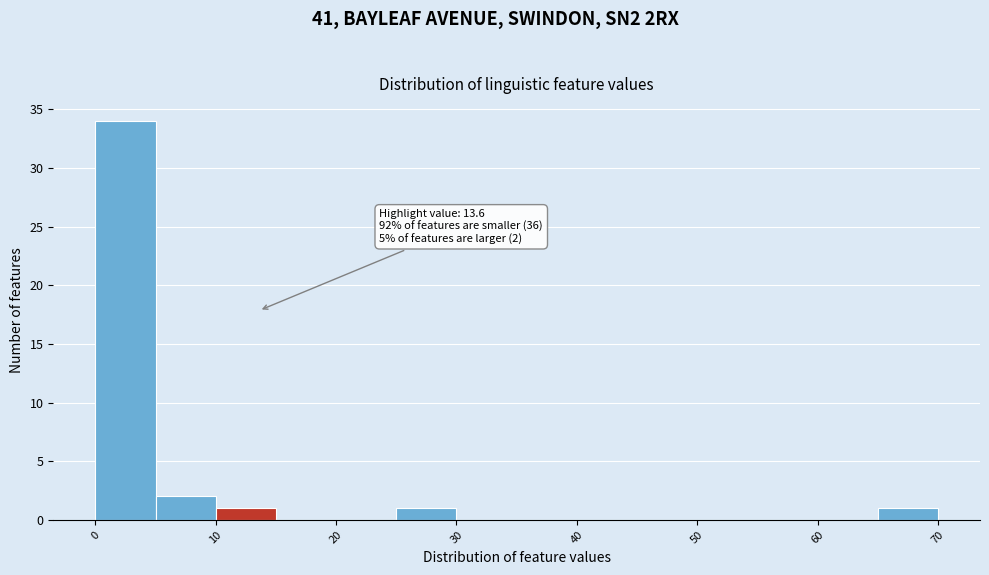

Which range on the x-axis has the tallest bar?

0 to 5